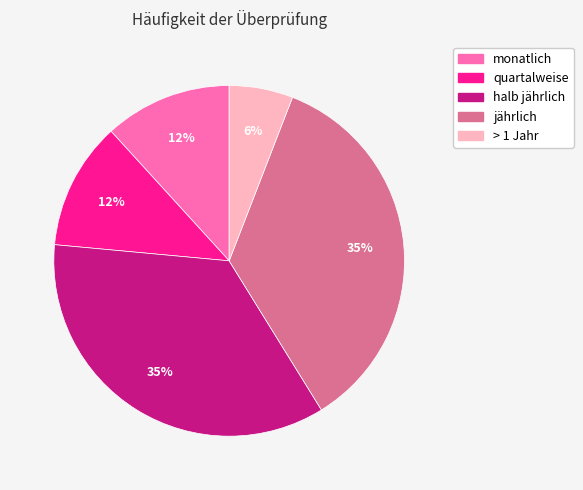

Count the number of slices in the pie.

5